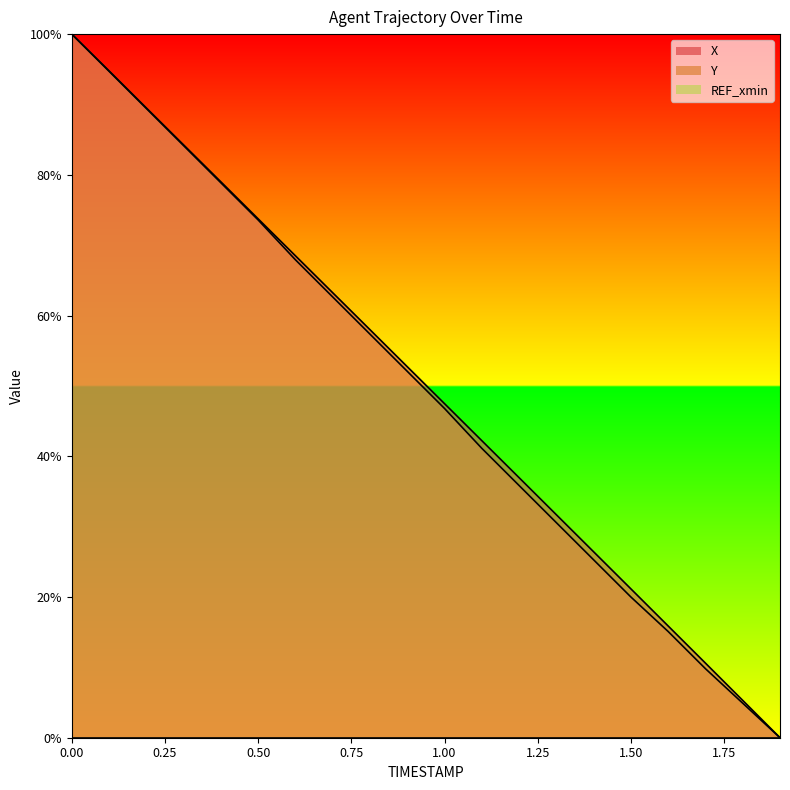

True or false: Y and X intersect in this chart.

False